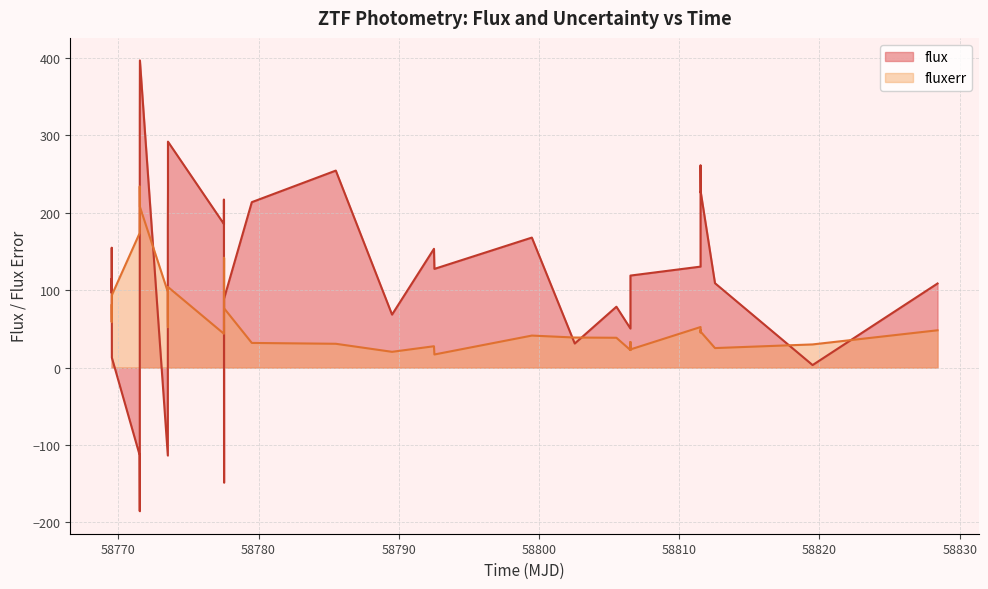

Read the flux value at 17.

254.5